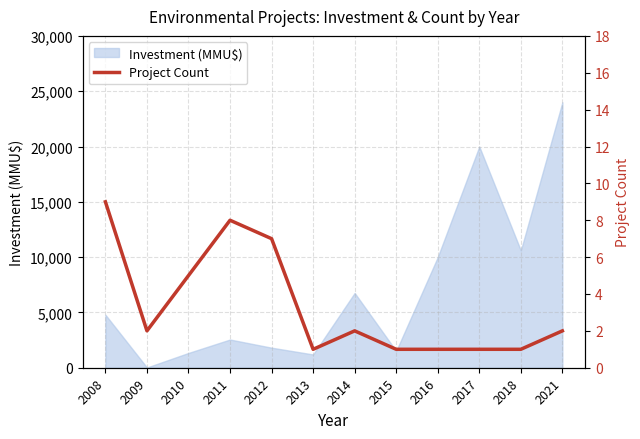

How many values are below 2?

5